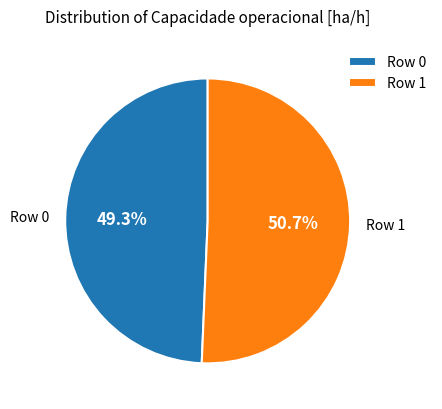

To the nearest percent, what is the average slice percentage?

50%